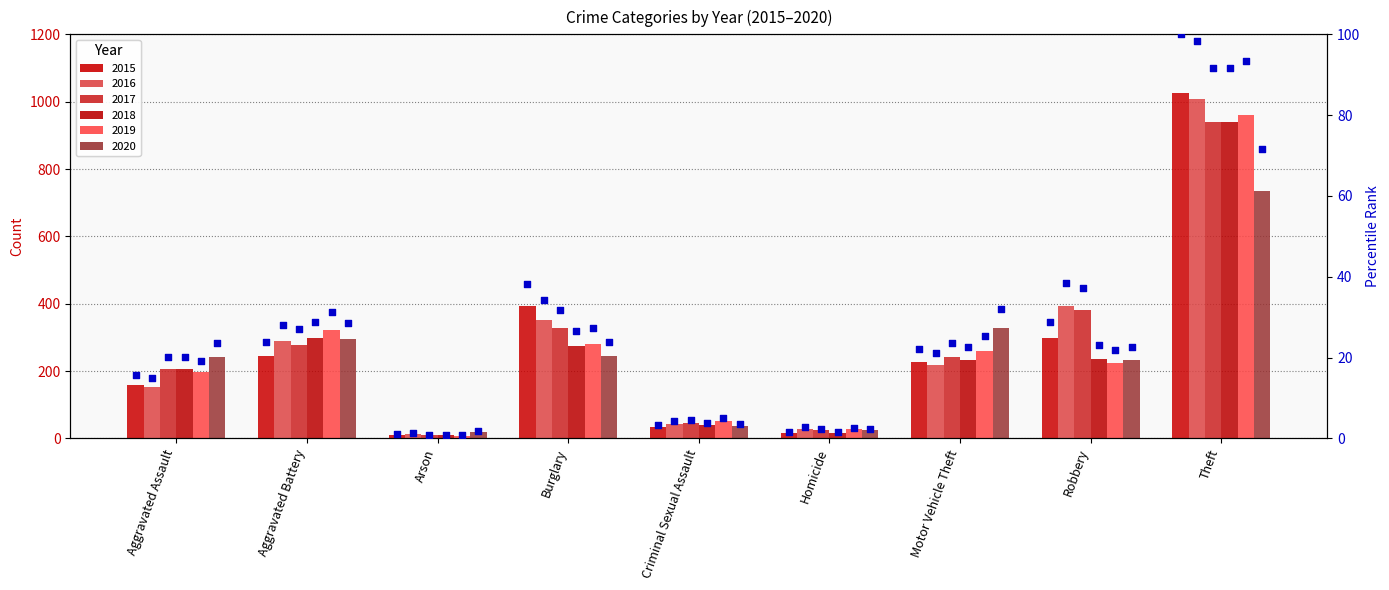

Which has a higher value, Arson or Burglary?

Burglary